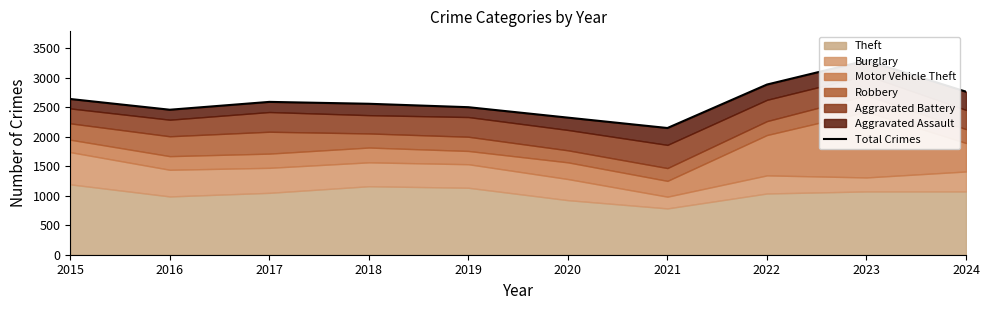

What is the value of the 9th point from the left?

3293